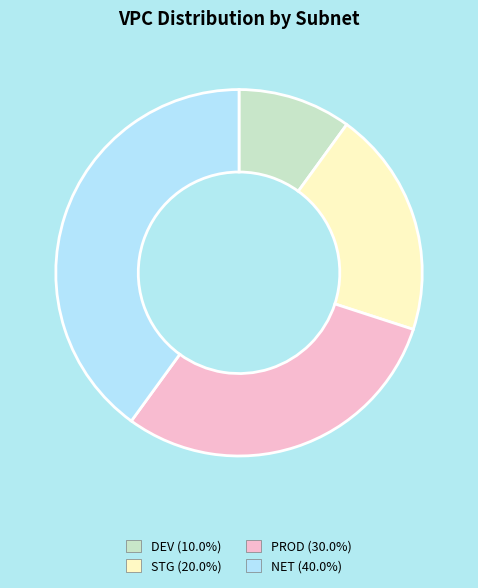

Count the number of slices in the pie.

4